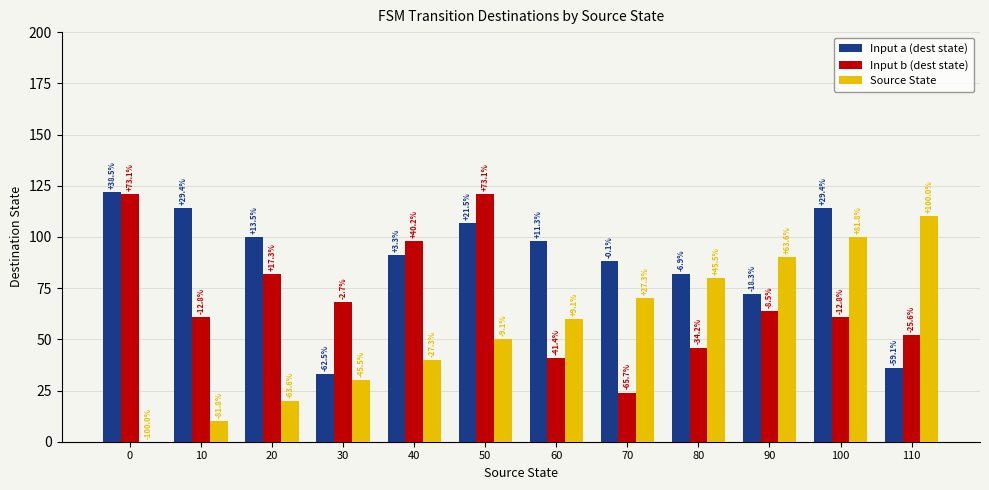

How many groups of bars are there?

12